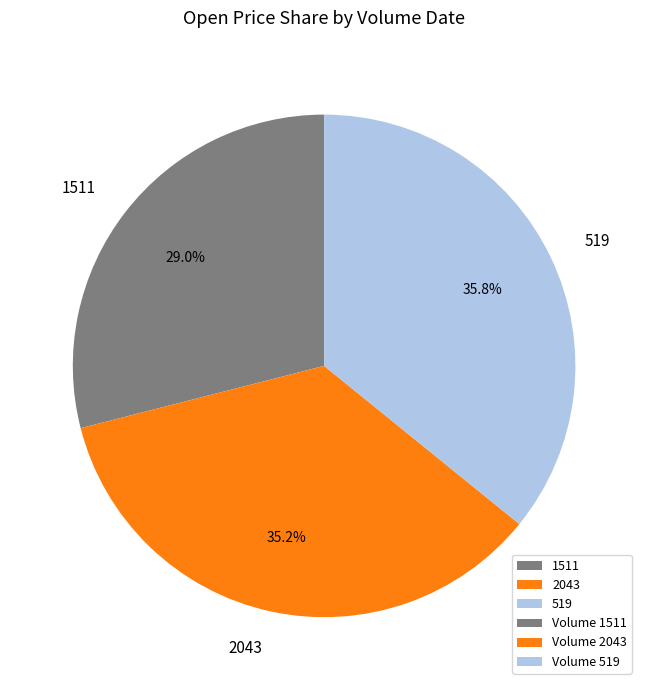

To the nearest percent, what is the combined percentage of 2043 and 519?

71%